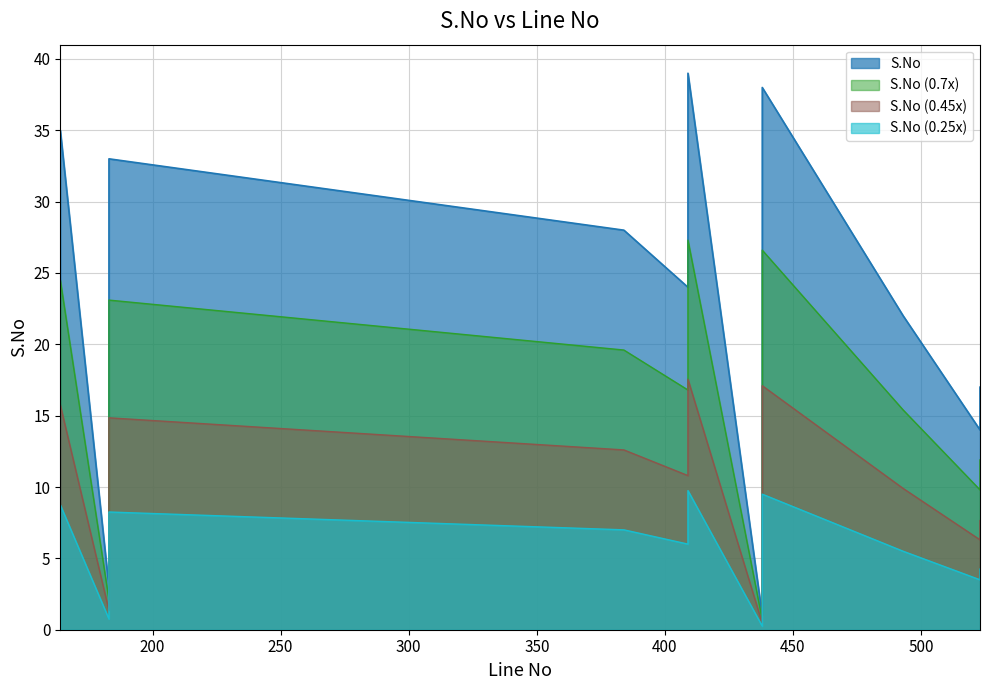

What is the maximum value shown in the chart?

39